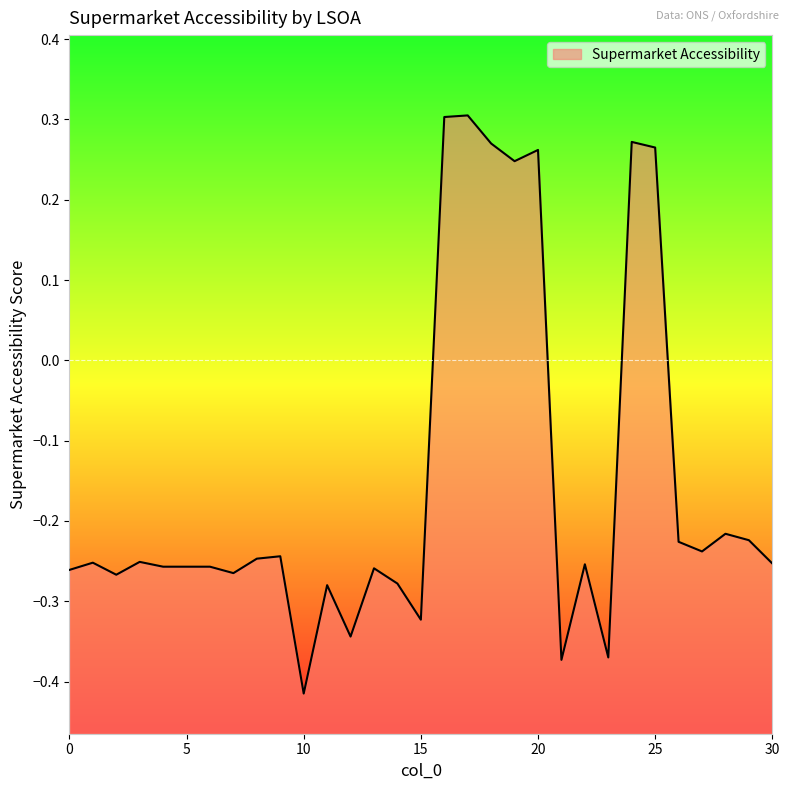

Count the number of values greater than 0.

7